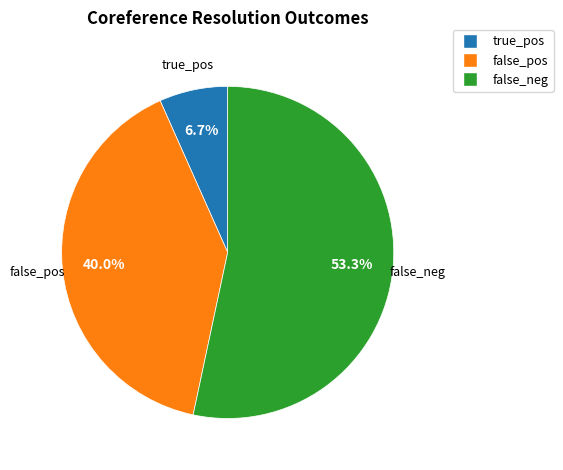

Rank the categories by value from lowest to highest.

true_pos, false_pos, false_neg